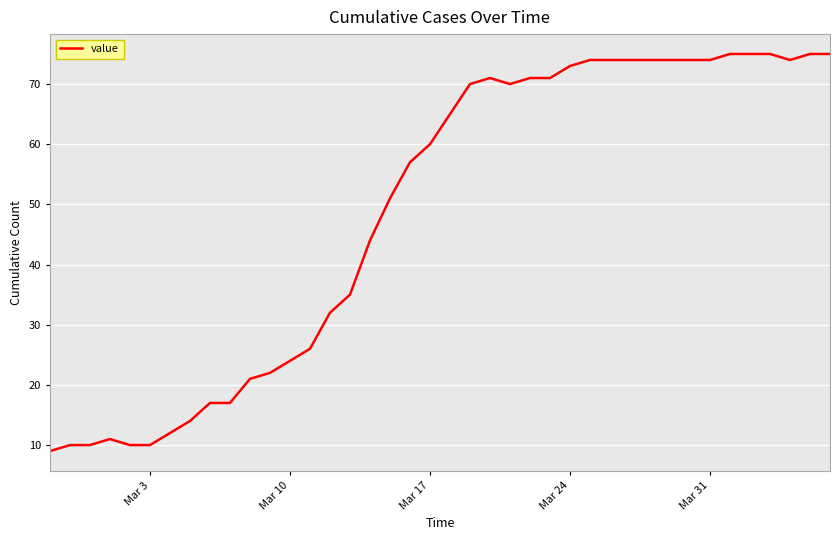

What is the difference between the maximum and minimum values?

66